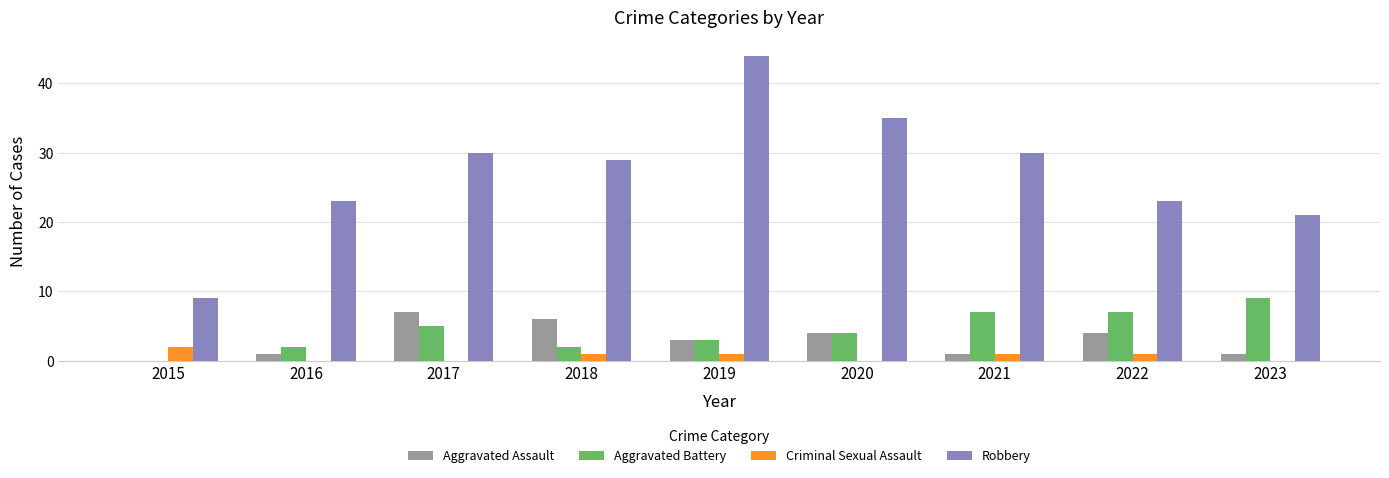

True or false: Aggravated Assault has a value of 7 at 2017.

True